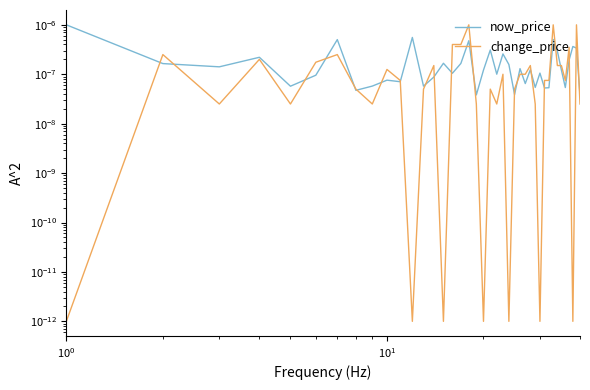

What are all the series names shown in the legend?

now_price, change_price